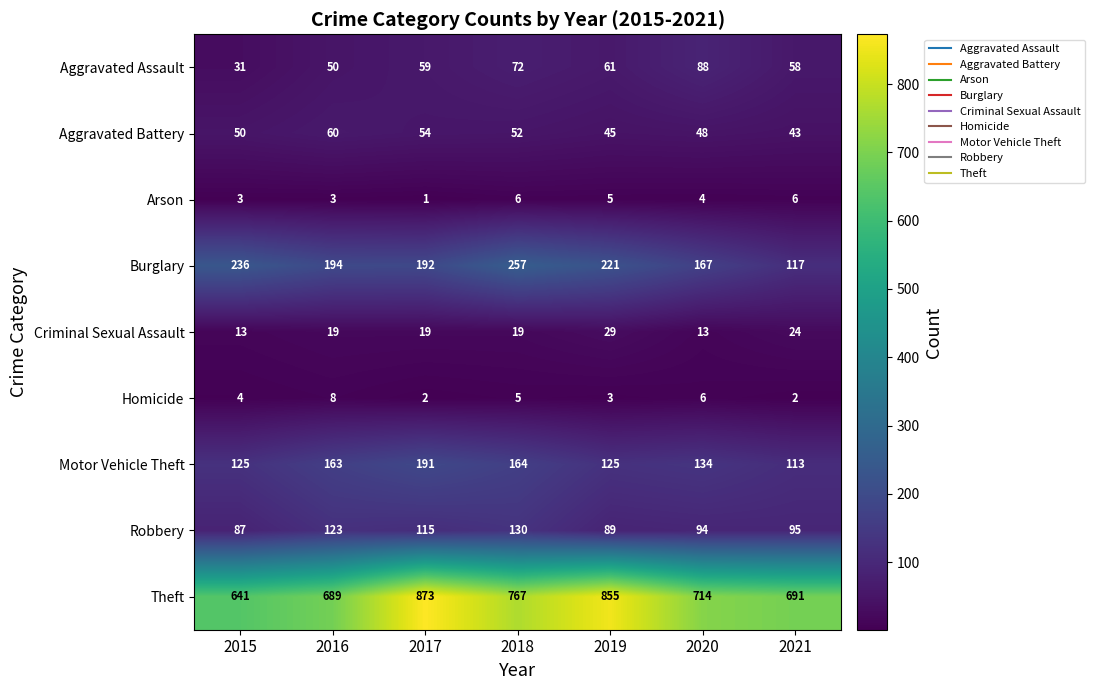

The value of Aggravated Battery at 2017 is 54. True or false?

True